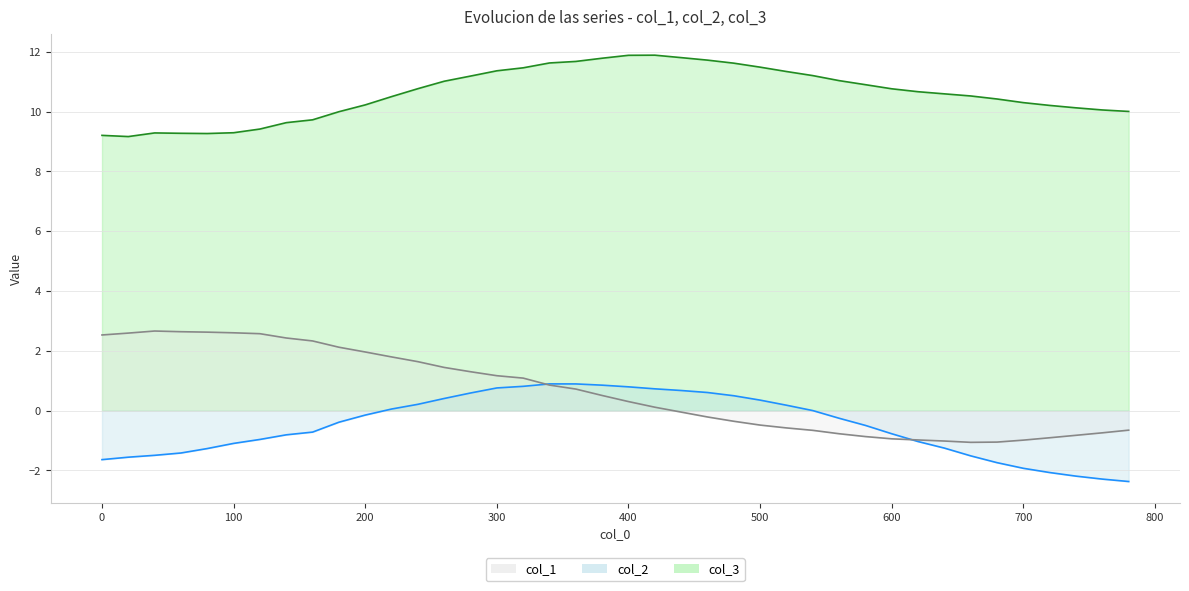

What is the minimum value shown in the chart?

-2.4